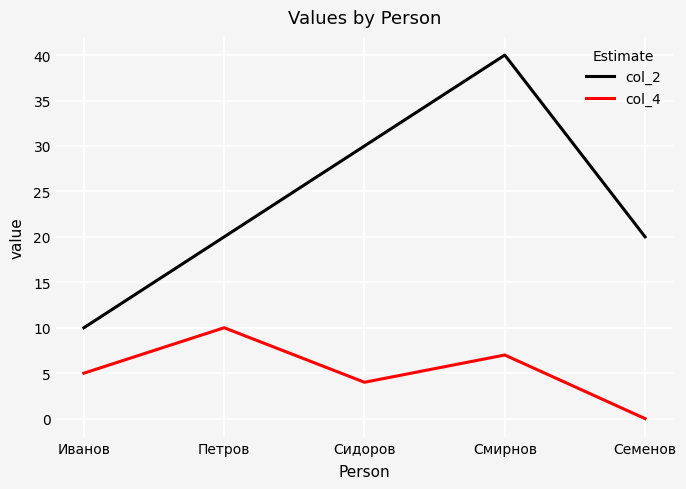

Which series has the widest spread of values?

col_2